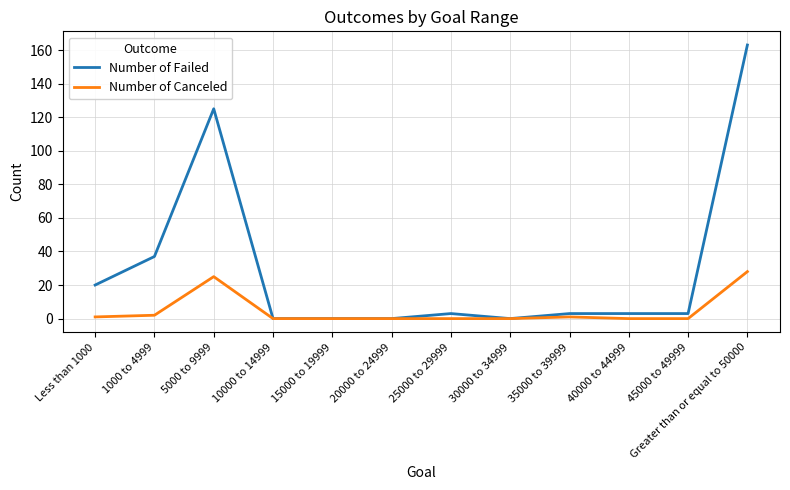

Is it true that Number of Canceled equals 0 at 45000 to 49999?

True